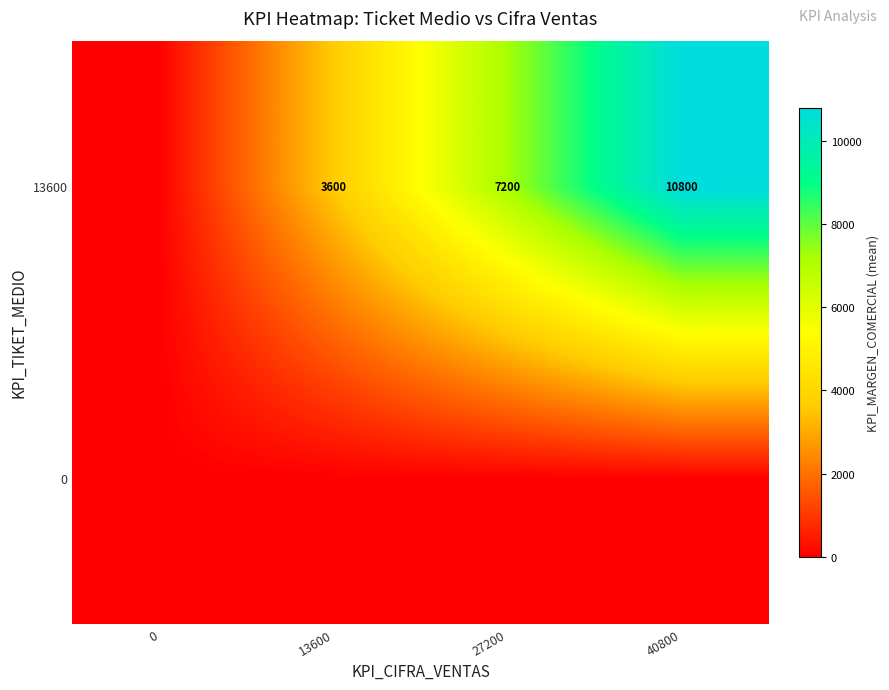

What is the total value across all series at 27200?

7200